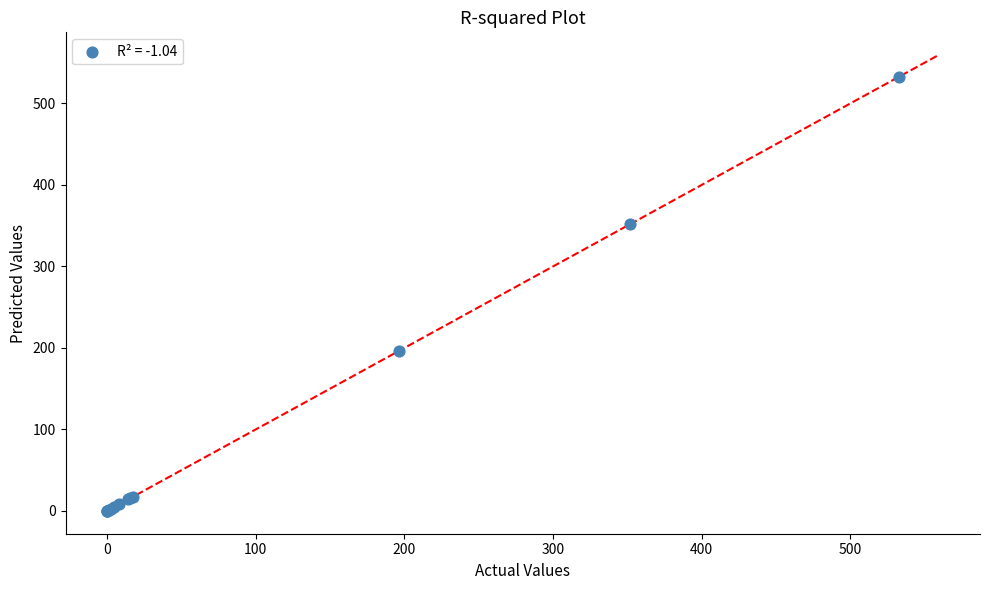

What Y value in the scatter plot is closest to 266?

196.7